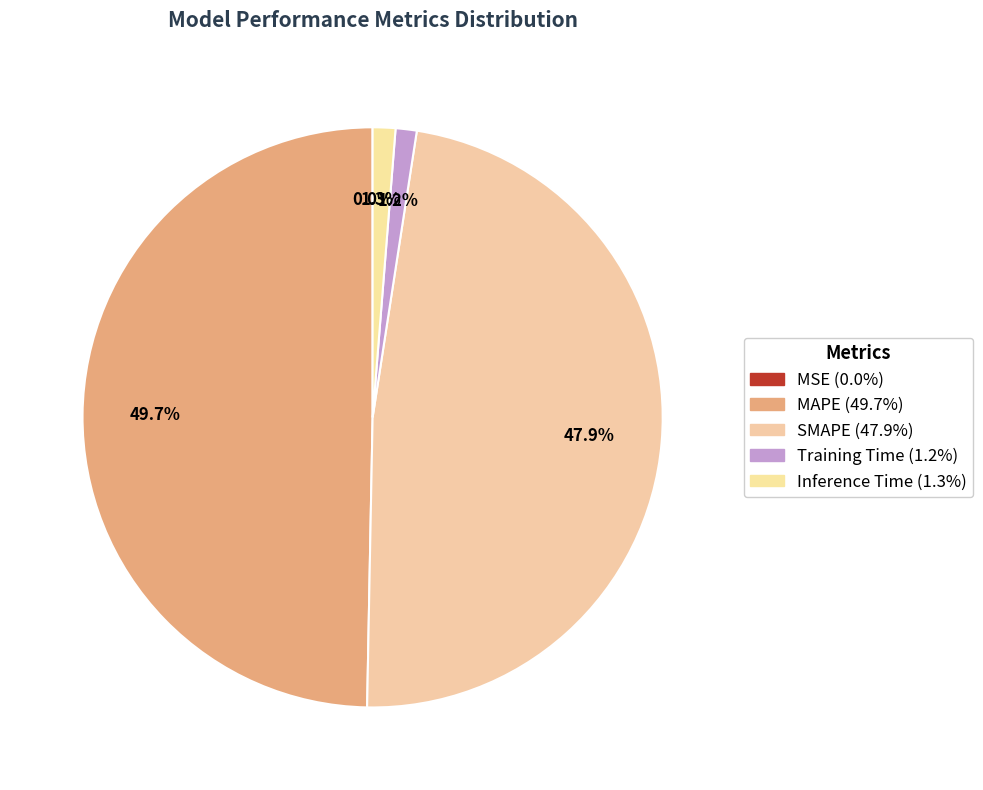

Which slice is the smallest?

MSE